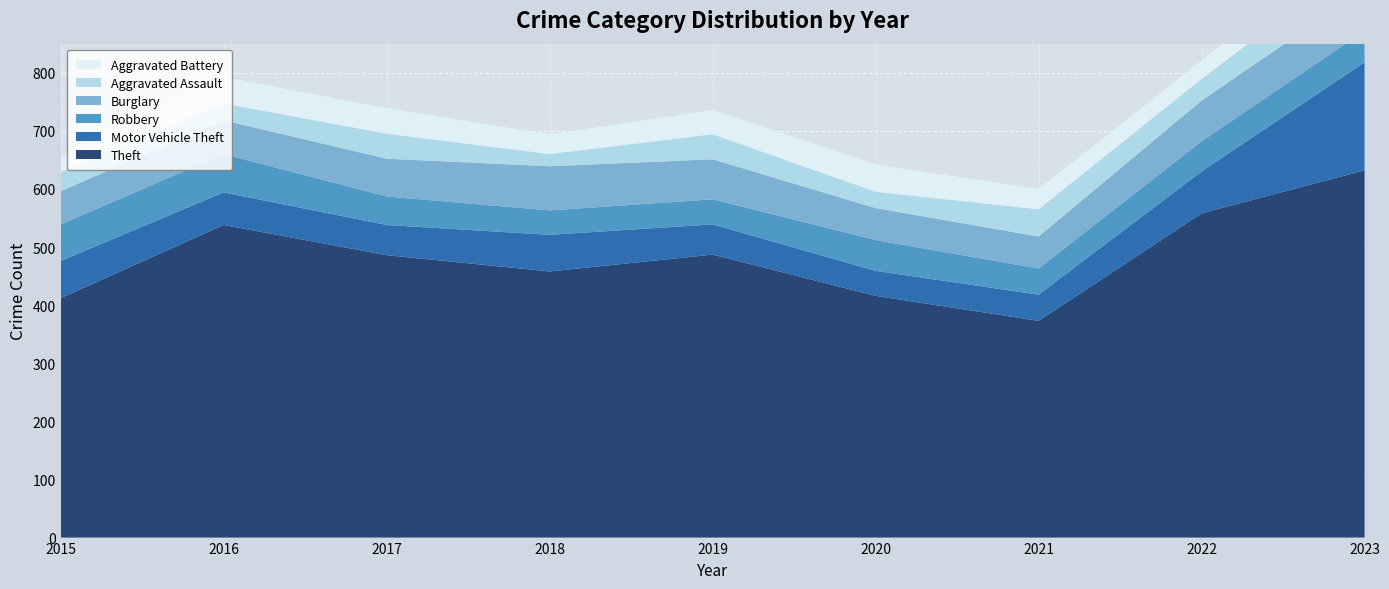

Reading right to left, extract all data points from this chart.

Theft: 2023=632	2022=558	2021=373	2020=416	2019=487	2018=458	2017=486	2016=538	2015=412
Motor Vehicle Theft: 2023=186	2022=72	2021=45	2020=43	2019=52	2018=63	2017=52	2016=56	2015=64
Robbery: 2023=54	2022=52	2021=45	2020=53	2019=43	2018=42	2017=49	2016=66	2015=63
Burglary: 2023=72	2022=70	2021=55	2020=55	2019=69	2018=76	2017=65	2016=58	2015=57
Aggravated Assault: 2023=59	2022=37	2021=47	2020=28	2019=43	2018=21	2017=43	2016=29	2015=33
Aggravated Battery: 2023=45	2022=32	2021=35	2020=47	2019=42	2018=34	2017=44	2016=46	2015=26